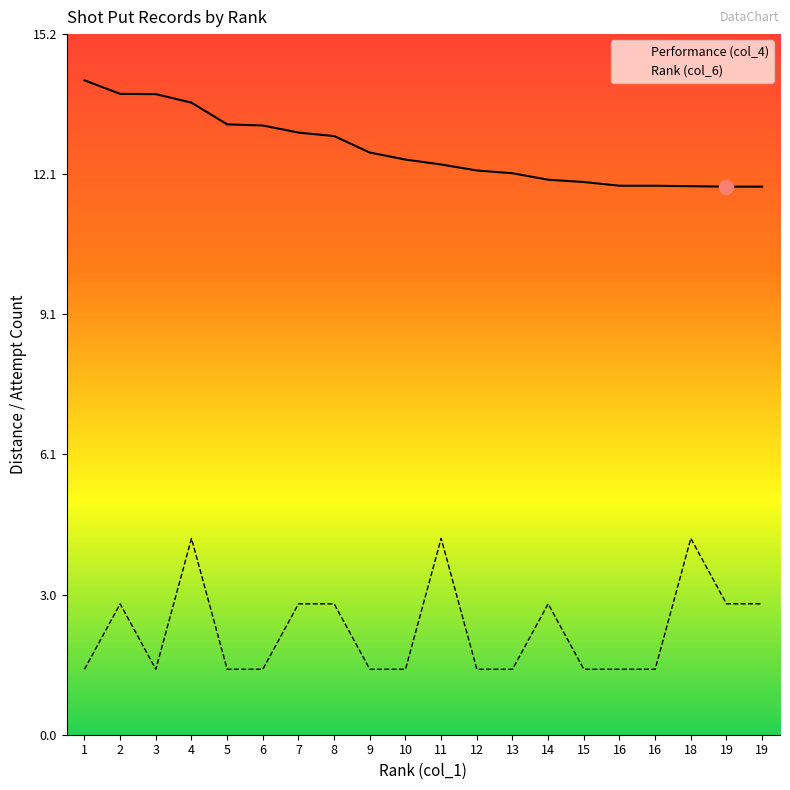

What is the value of the Rank (col_6) point at the 15th from the left?

1.4